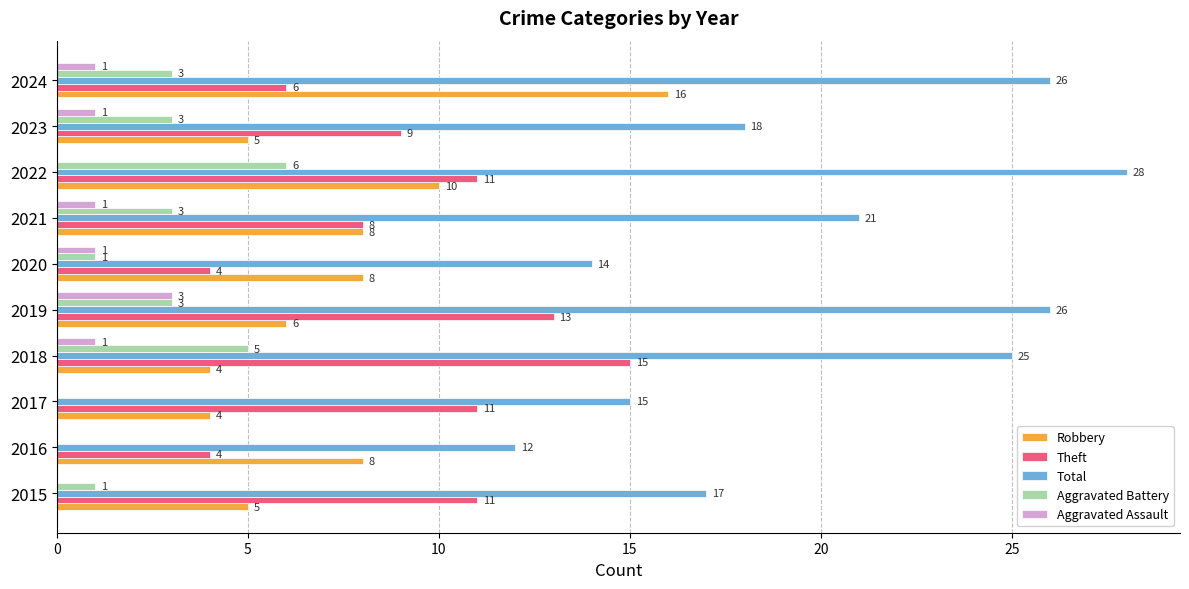

What is the total value across all series at 2018?

50